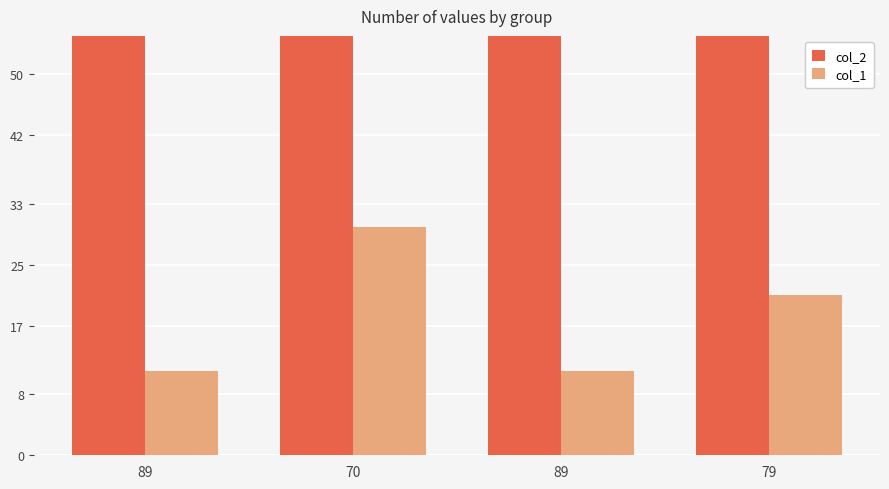

Which series changed the most between 89 and 70?

col_2